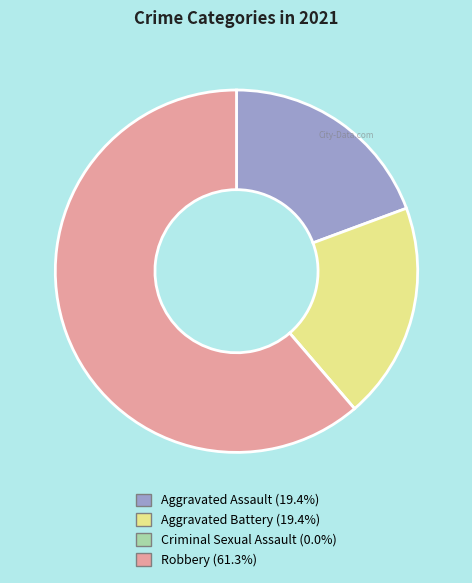

Do Robbery and Aggravated Assault together represent more than half of the pie?

Yes